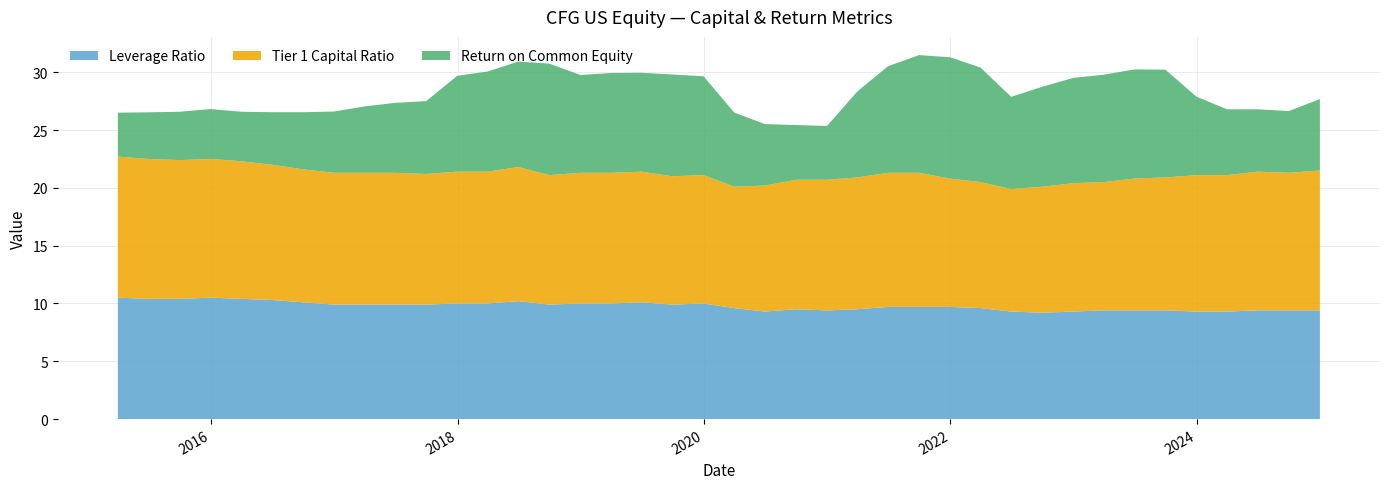

Reading left to right, list all the values displayed in this chart.

Tier 1 Capital Ratio: 2015-03-31=12.2	2015-06-30=12.1	2015-09-30=12.0	2015-12-31=12.0	2016-03-31=11.9	2016-06-30=11.7	2016-09-30=11.5	2016-12-31=11.4	2017-03-31=11.4	2017-06-30=11.4	2017-09-30=11.3	2017-12-31=11.4	2018-03-31=11.4	2018-06-30=11.6	2018-09-30=11.2	2018-12-31=11.3	2019-03-31=11.3	2019-06-30=11.3	2019-09-30=11.1	2019-12-31=11.1	2020-03-31=10.5	2020-06-30=10.9	2020-09-30=11.2	2020-12-31=11.3	2021-03-31=11.4	2021-06-30=11.6	2021-09-30=11.6	2021-12-31=11.1	2022-03-31=10.9	2022-06-30=10.6	2022-09-30=10.9	2022-12-31=11.1	2023-03-31=11.1	2023-06-30=11.4	2023-09-30=11.5	2023-12-31=11.8	2024-03-31=11.8	2024-06-30=12.0	2024-09-30=11.9	2024-12-31=12.1
Leverage Ratio: 2015-03-31=10.5	2015-06-30=10.4	2015-09-30=10.4	2015-12-31=10.5	2016-03-31=10.4	2016-06-30=10.3	2016-09-30=10.1	2016-12-31=9.9	2017-03-31=9.9	2017-06-30=9.9	2017-09-30=9.9	2017-12-31=10.0	2018-03-31=10.0	2018-06-30=10.2	2018-09-30=9.9	2018-12-31=10.0	2019-03-31=10.0	2019-06-30=10.1	2019-09-30=9.9	2019-12-31=10.0	2020-03-31=9.6	2020-06-30=9.3	2020-09-30=9.5	2020-12-31=9.4	2021-03-31=9.5	2021-06-30=9.7	2021-09-30=9.7	2021-12-31=9.7	2022-03-31=9.6	2022-06-30=9.3	2022-09-30=9.2	2022-12-31=9.3	2023-03-31=9.4	2023-06-30=9.4	2023-09-30=9.4	2023-12-31=9.3	2024-03-31=9.3	2024-06-30=9.4	2024-09-30=9.4	2024-12-31=9.4
Return on Common Equity: 2015-03-31=3.8	2015-06-30=4.0	2015-09-30=4.2	2015-12-31=4.3	2016-03-31=4.3	2016-06-30=4.5	2016-09-30=4.9	2016-12-31=5.3	2017-03-31=5.7	2017-06-30=6.0	2017-09-30=6.3	2017-12-31=8.3	2018-03-31=8.7	2018-06-30=9.1	2018-09-30=9.6	2018-12-31=8.5	2019-03-31=8.6	2019-06-30=8.6	2019-09-30=8.8	2019-12-31=8.6	2020-03-31=6.4	2020-06-30=5.3	2020-09-30=4.7	2020-12-31=4.7	2021-03-31=7.4	2021-06-30=9.2	2021-09-30=10.2	2021-12-31=10.5	2022-03-31=9.9	2022-06-30=8.0	2022-09-30=8.6	2022-12-31=9.1	2023-03-31=9.3	2023-06-30=9.4	2023-09-30=9.3	2023-12-31=6.8	2024-03-31=5.7	2024-06-30=5.4	2024-09-30=5.3	2024-12-31=6.2